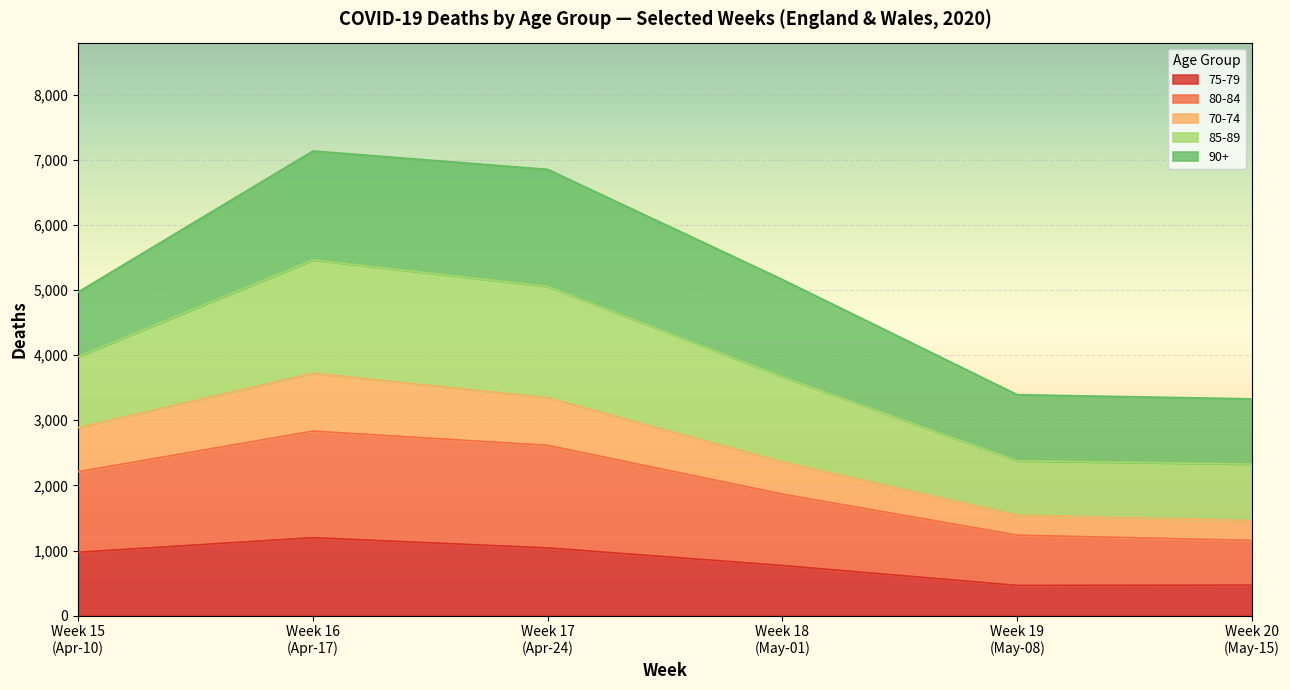

What is the minimum value for 75-79?

464